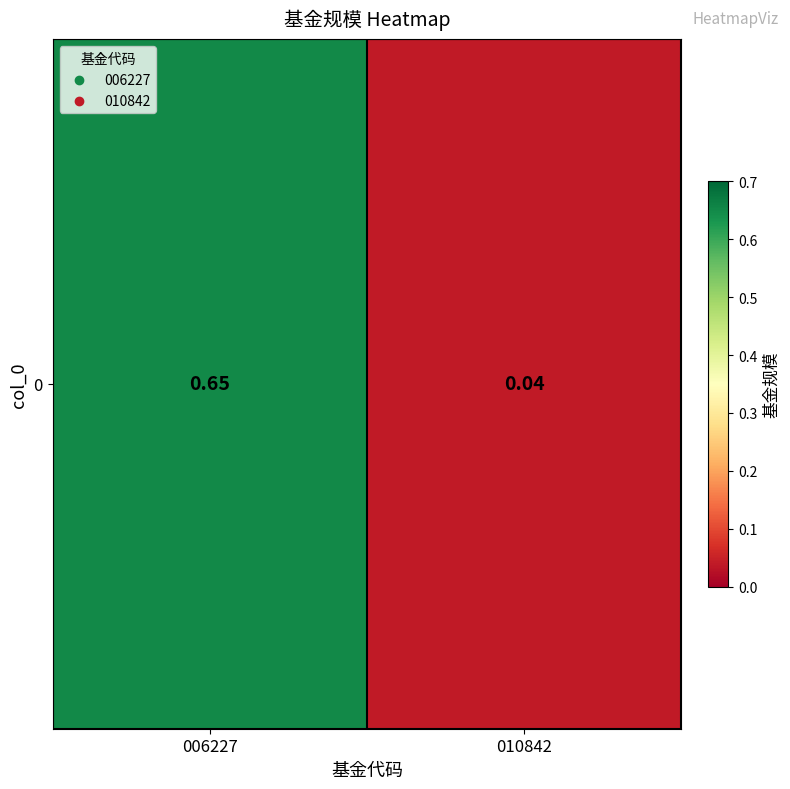

Which label corresponds to the largest value in the chart?

006227